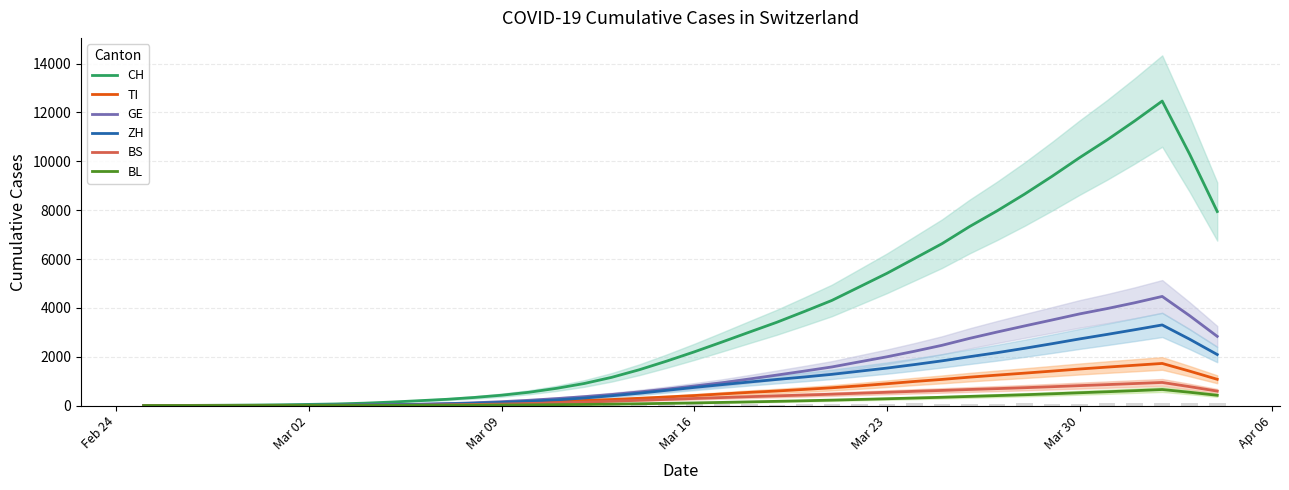

What is the highest value of the ZH series?

3300.4